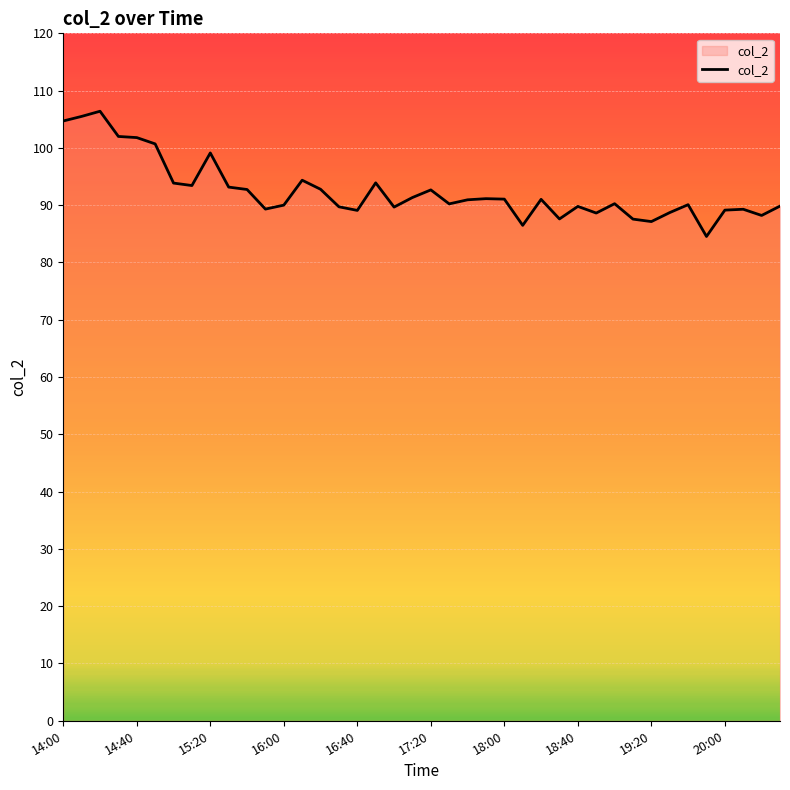

What is the difference between the maximum and minimum values?

21.9